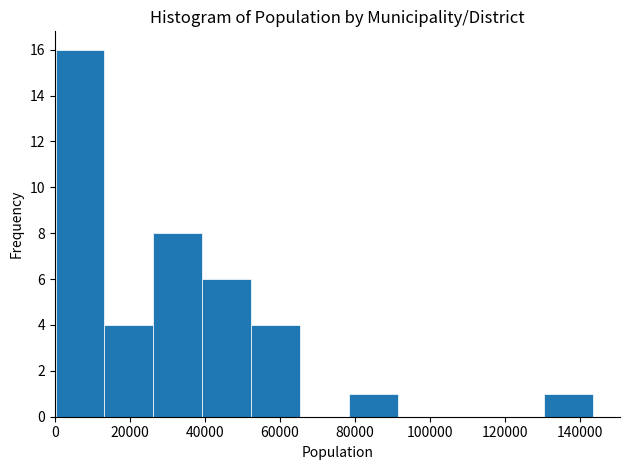

How tall is the bar that spans 14000 to 26000 on the x-axis? Neither the bar edges nor the heights are printed on the chart, so give them approximately, as read against the axes.

4